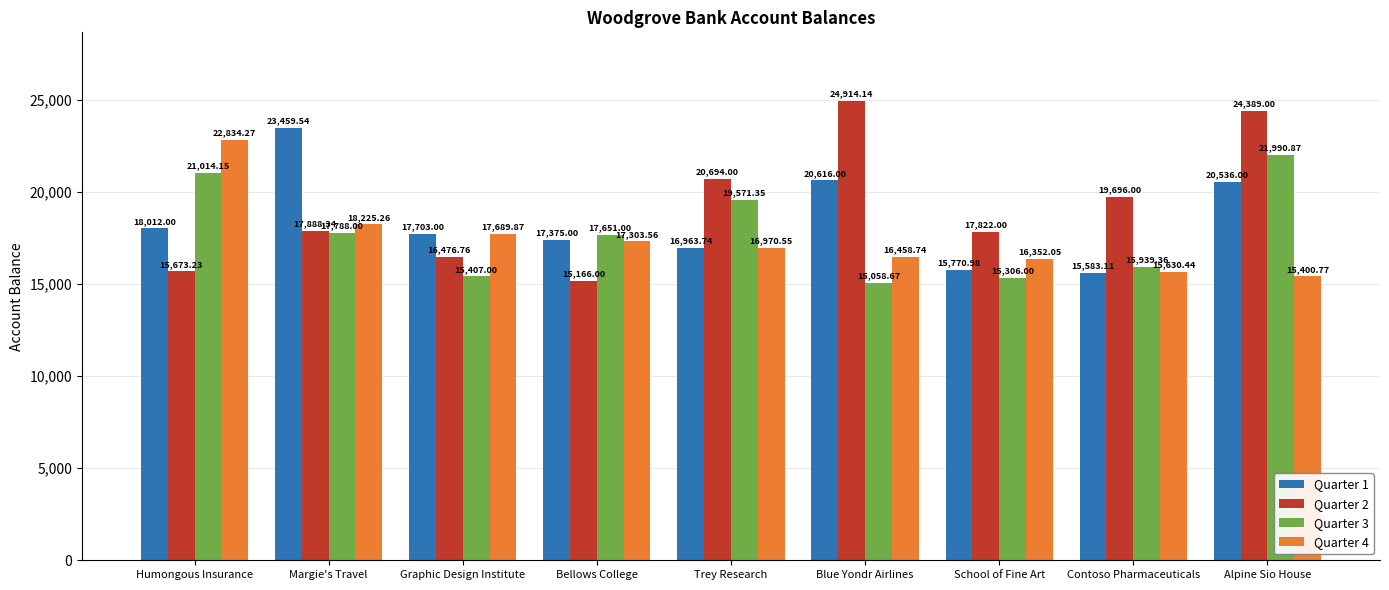

Between Bellows College and Alpine Sio House, which series saw the biggest shift?

Quarter 2